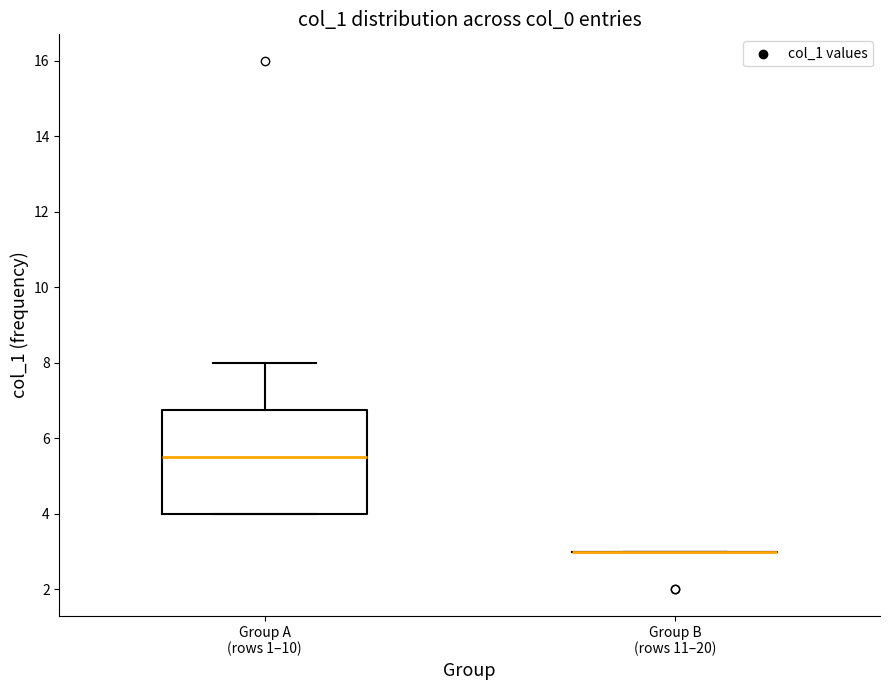

Reading left to right, transcribe this box plot: for each box, give where its median line is, the range the box spans, and where its two whiskers end, as read against the y-axis. The values are not printed on the chart, so give them approximately, as read against the axis.

Group A (rows 1–10): median 5.6, box 4.0 to 6.8, whiskers 4.0 to 8.0
Group B (rows 11–20): box collapsed to a line at 3.0, whiskers 3.0 to 3.0